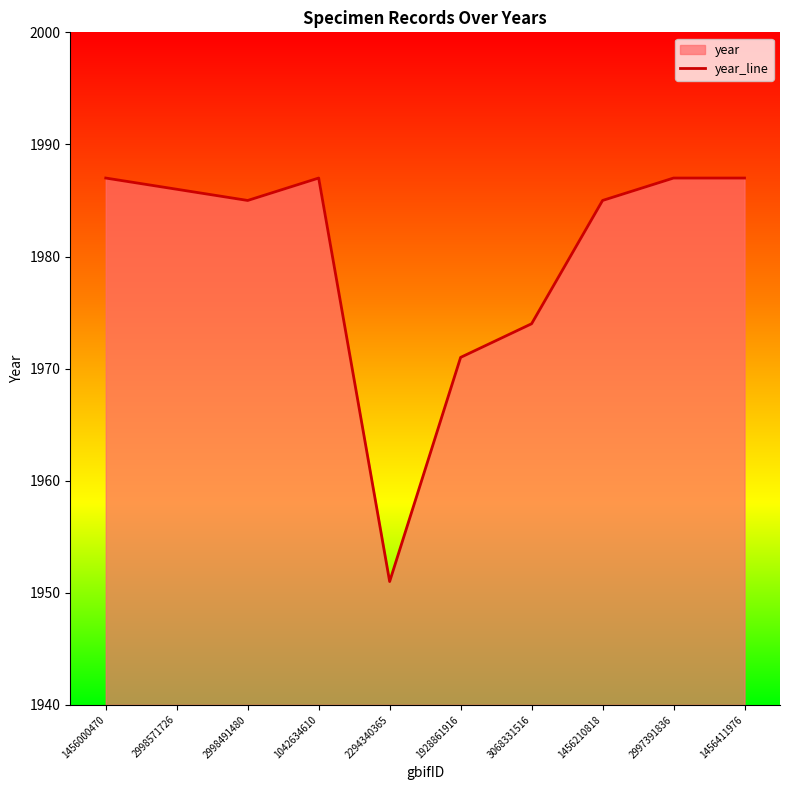

What is the label of the 4th point from the right?

3068331516